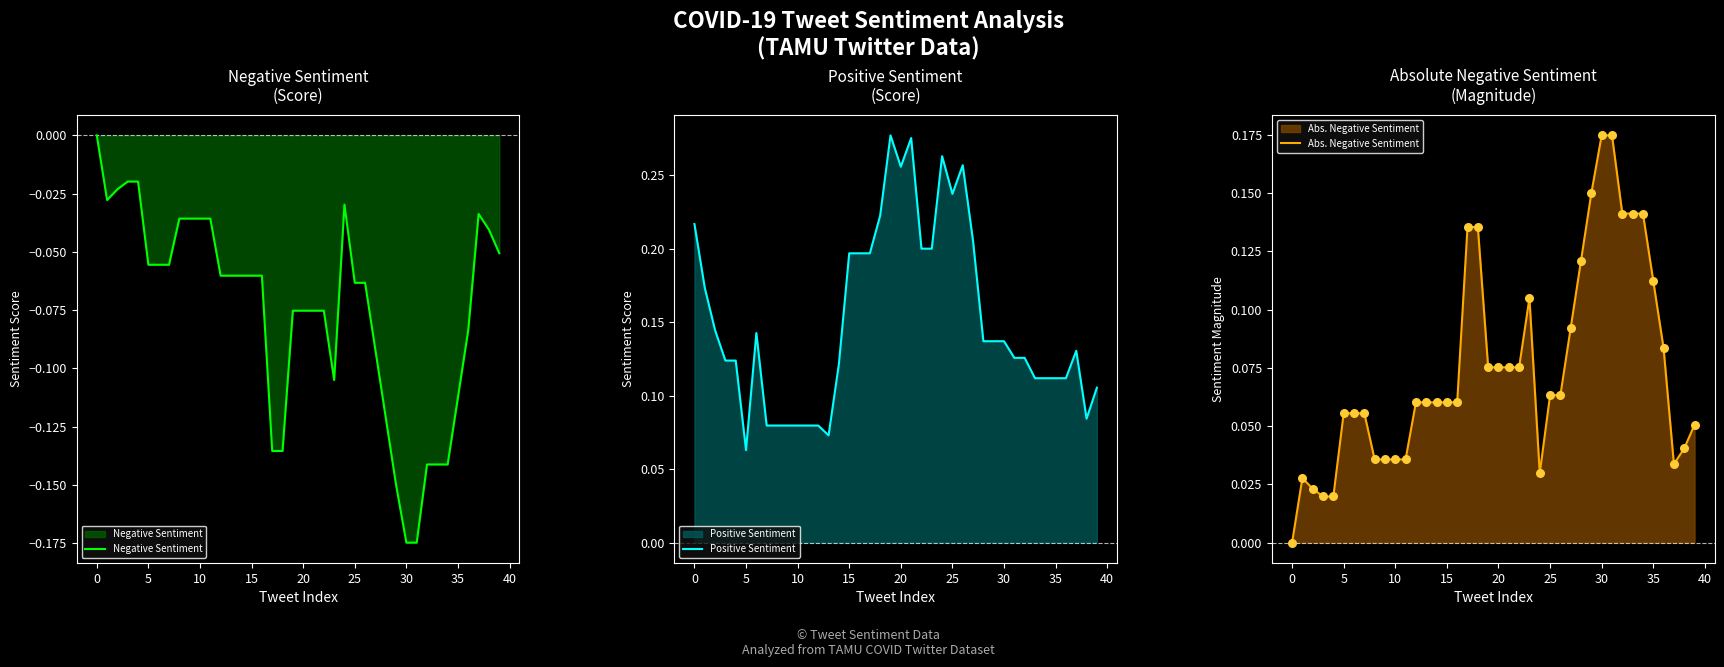

Which series contains the highest Y value?

Positive Sentiment